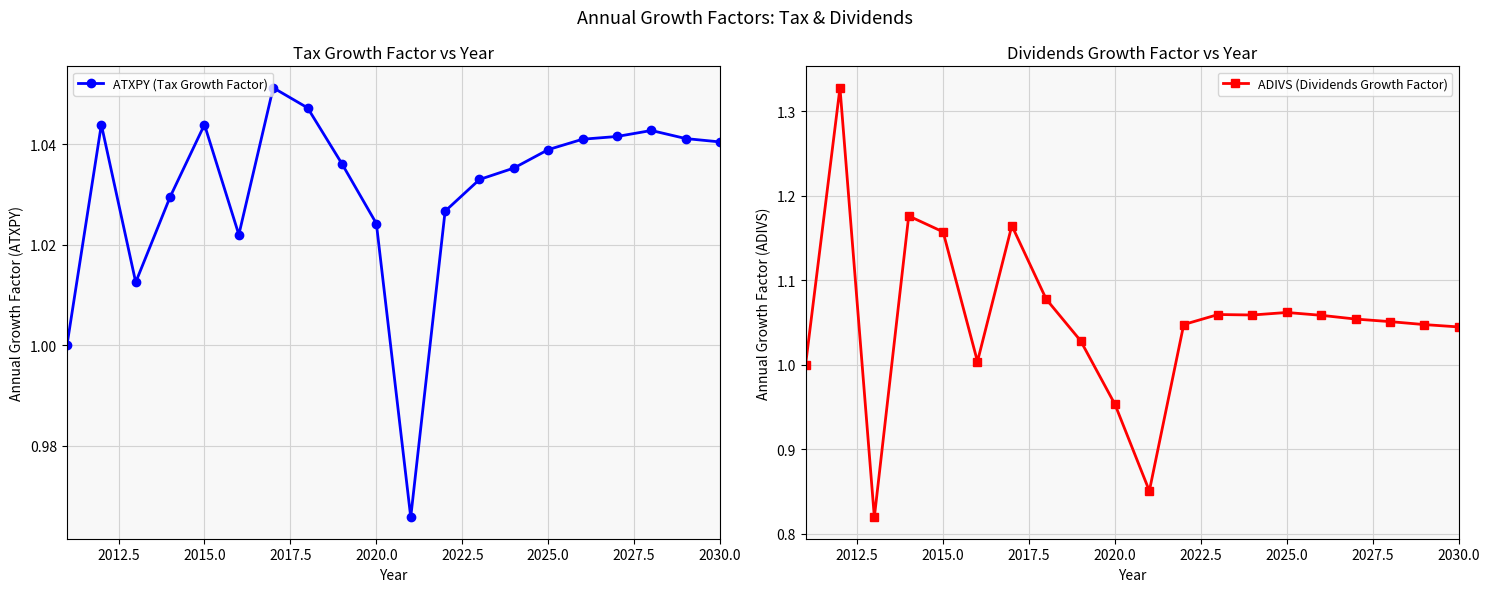

How many values in the ADIVS (Dividends Growth Factor) series exceed 1?

16